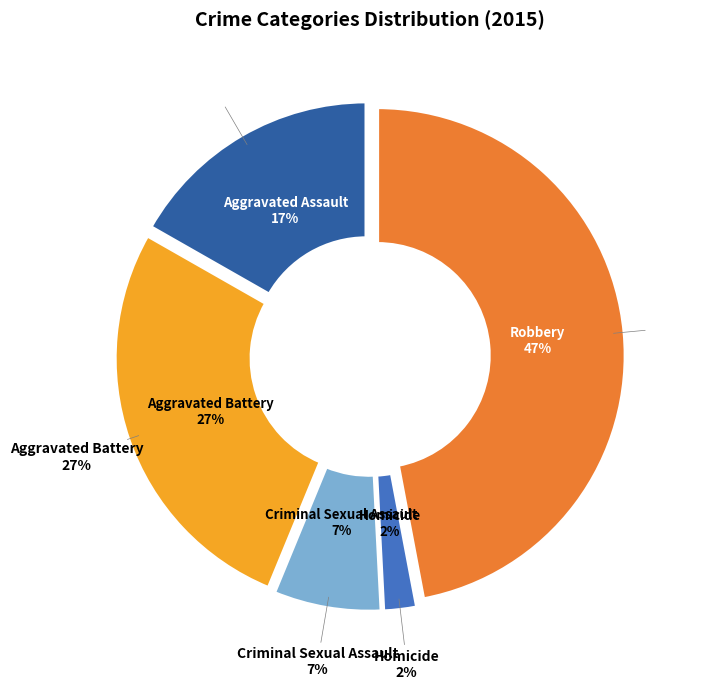

The Criminal Sexual Assault slice represents 15% of the pie. True or false?

False